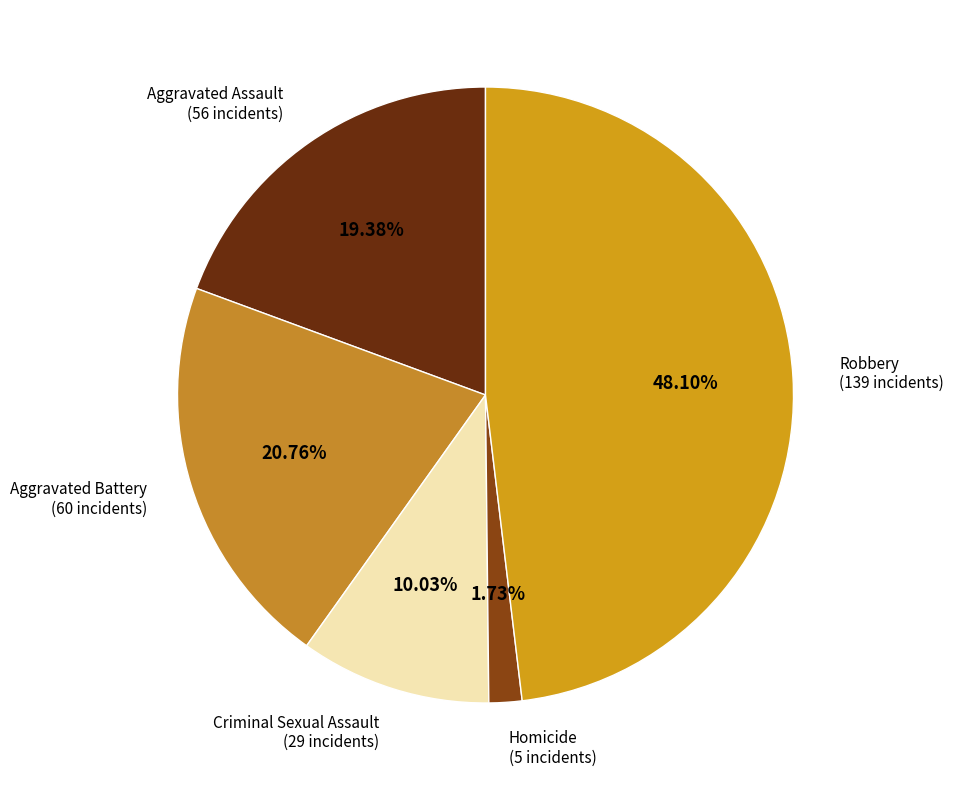

True or false: Aggravated Battery accounts for 21% of the total.

True